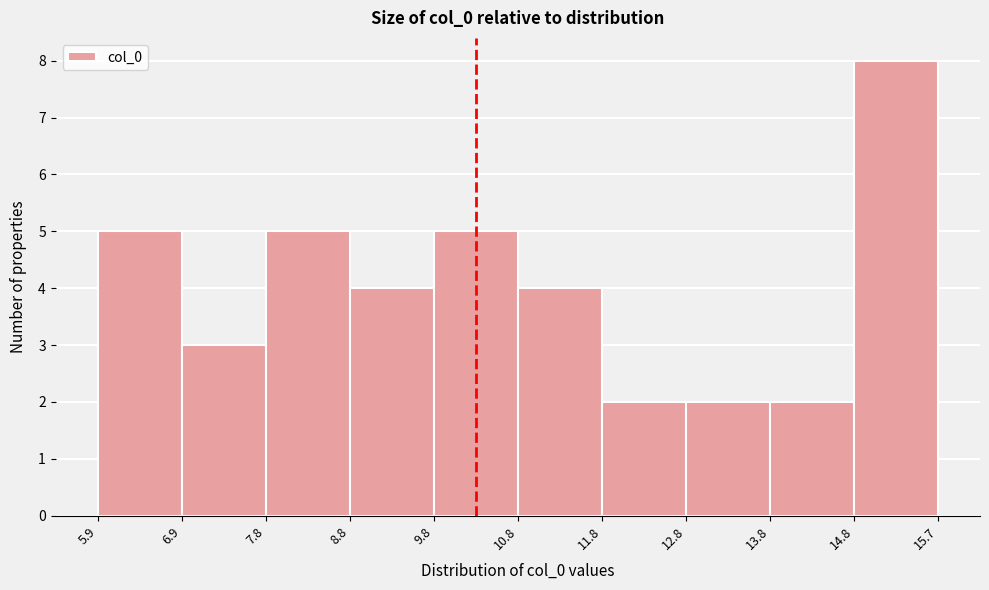

Reading left to right, transcribe this chart: for each bar, give the range it covers on the x-axis and its height. The values are not printed on the chart, so give them approximately, as read against the axis.

5.9 to 6.9: 5
6.9 to 7.8: 3
7.8 to 8.8: 5
8.8 to 9.8: 4
9.8 to 10.8: 5
10.8 to 11.8: 4
11.8 to 12.8: 2
12.8 to 13.8: 2
13.8 to 14.8: 2
14.8 to 15.7: 8